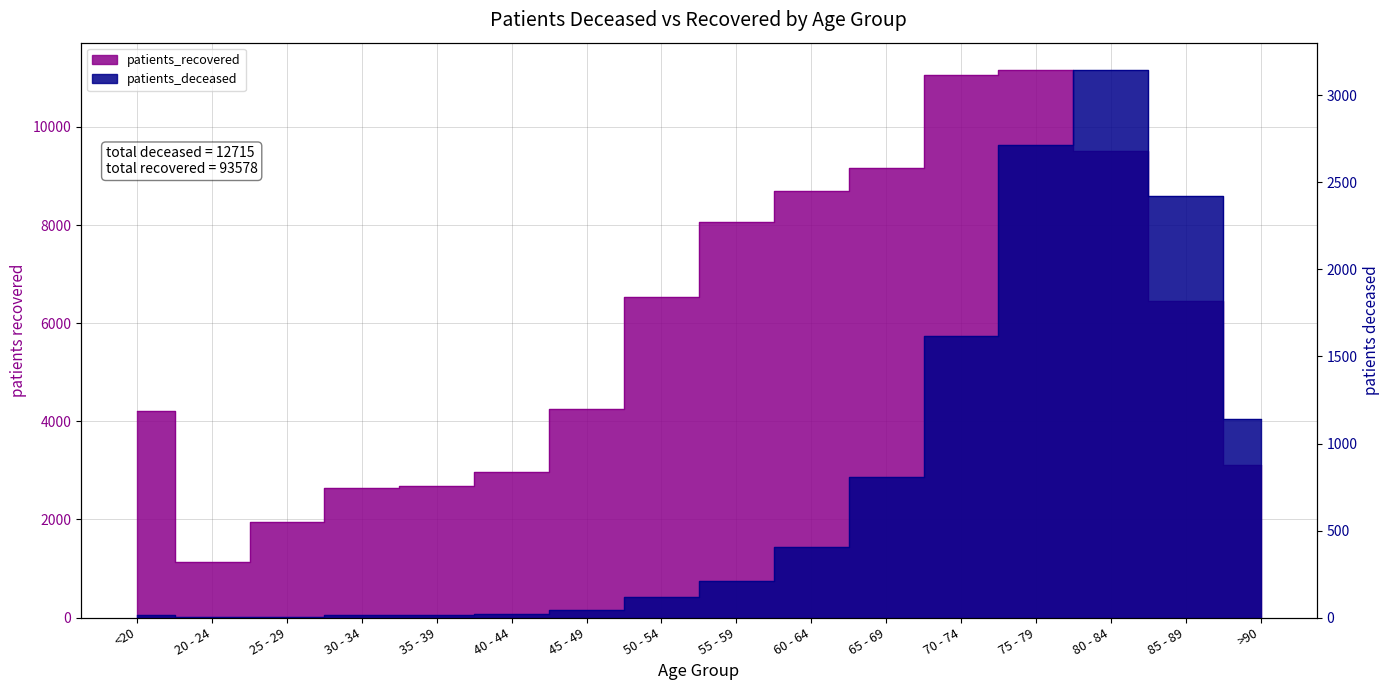

How many values in the patients_recovered series exceed 6453?

7